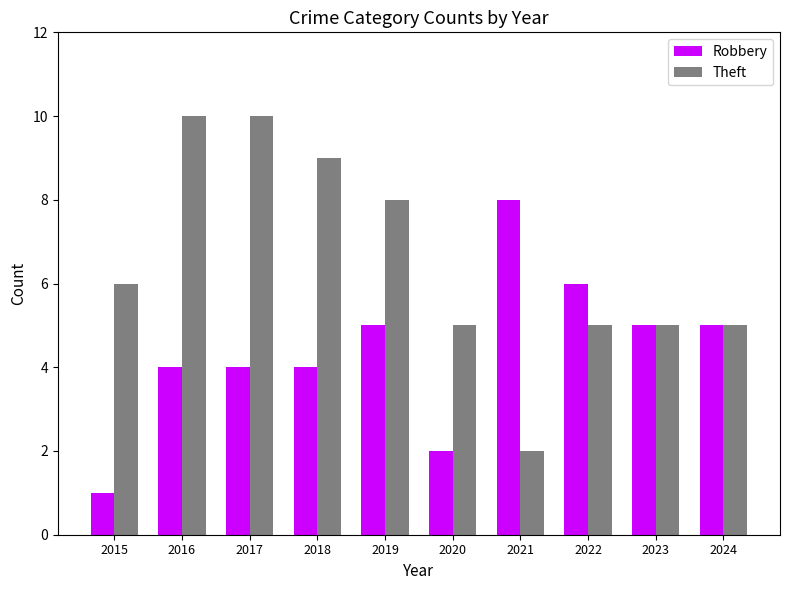

Which series has the largest total across all categories?

Theft